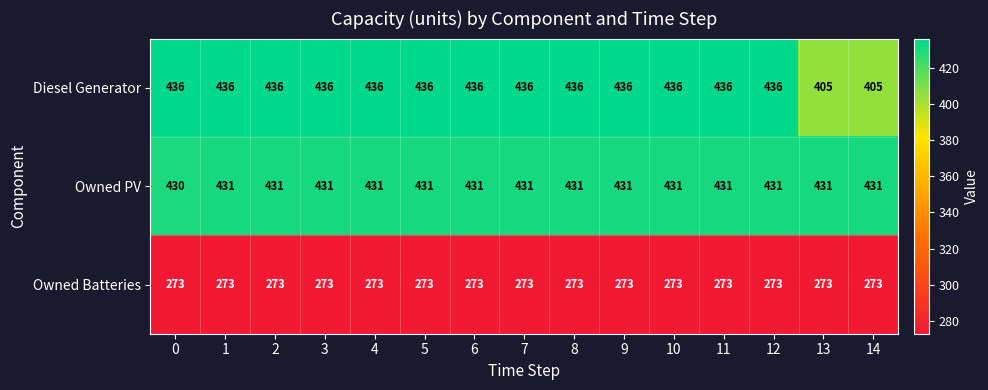

Rank the series at 5 from lowest to highest value.

Owned Batteries, Owned PV, Diesel Generator